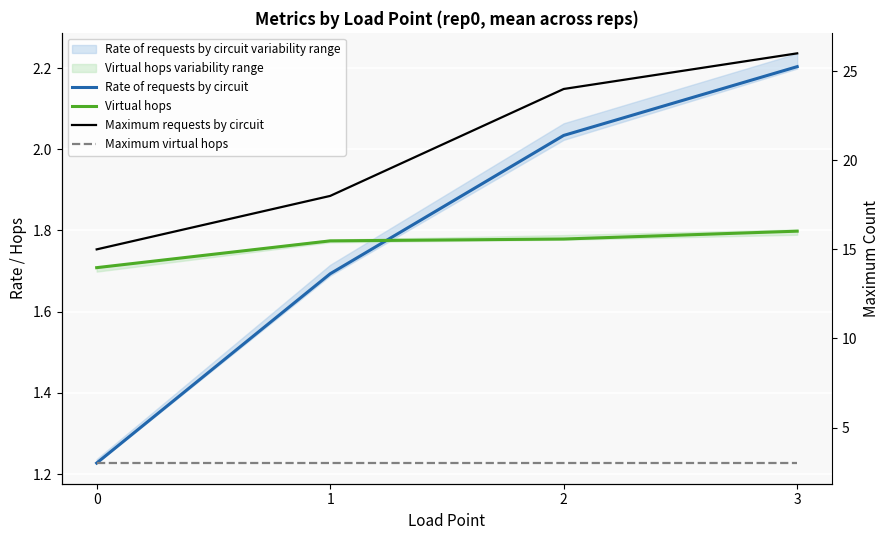

How many data points does each series have?

4